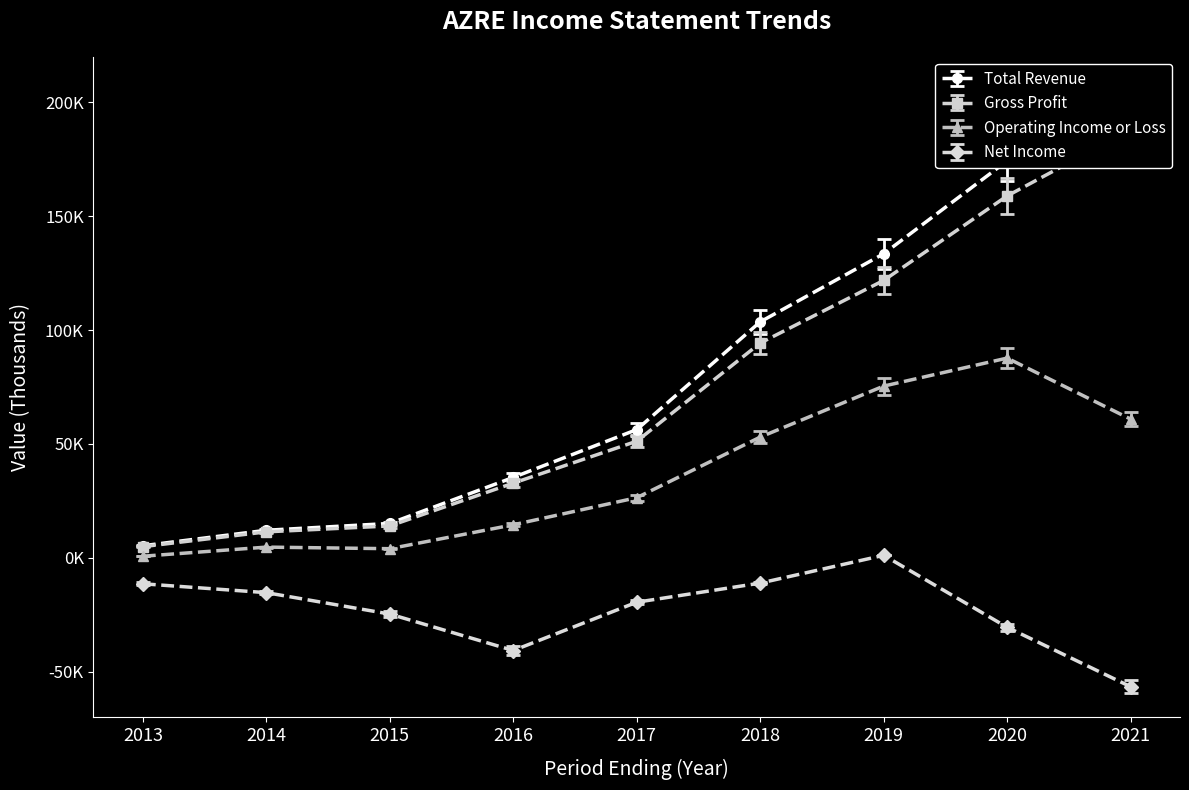

Does the chart have visible grid lines?

No